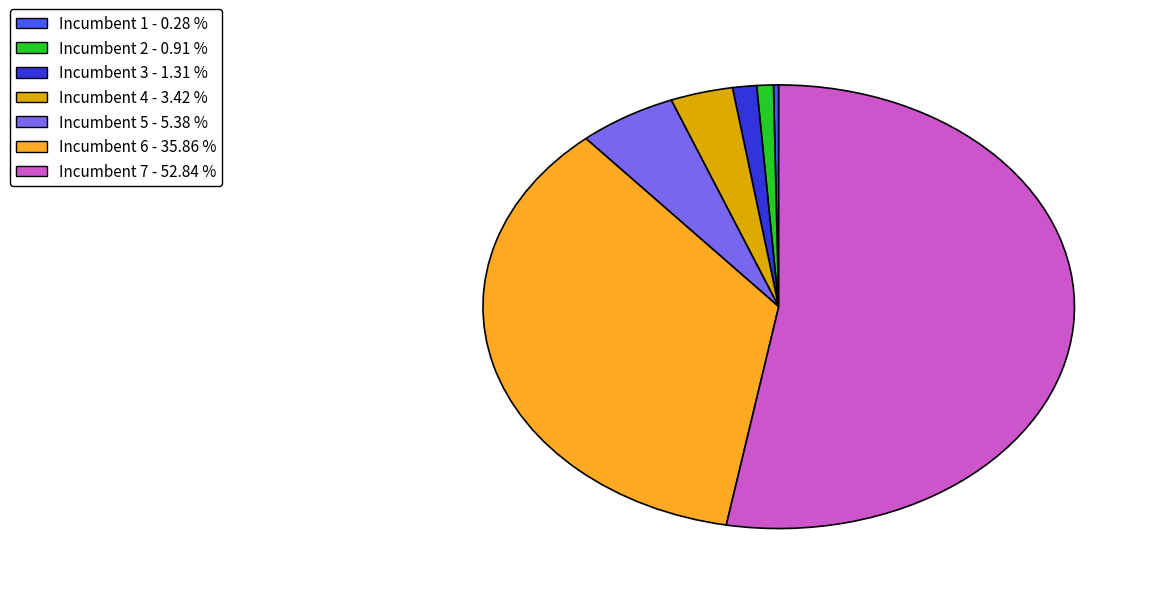

What is the majority slice?

Incumbent 7 - 52.84 %